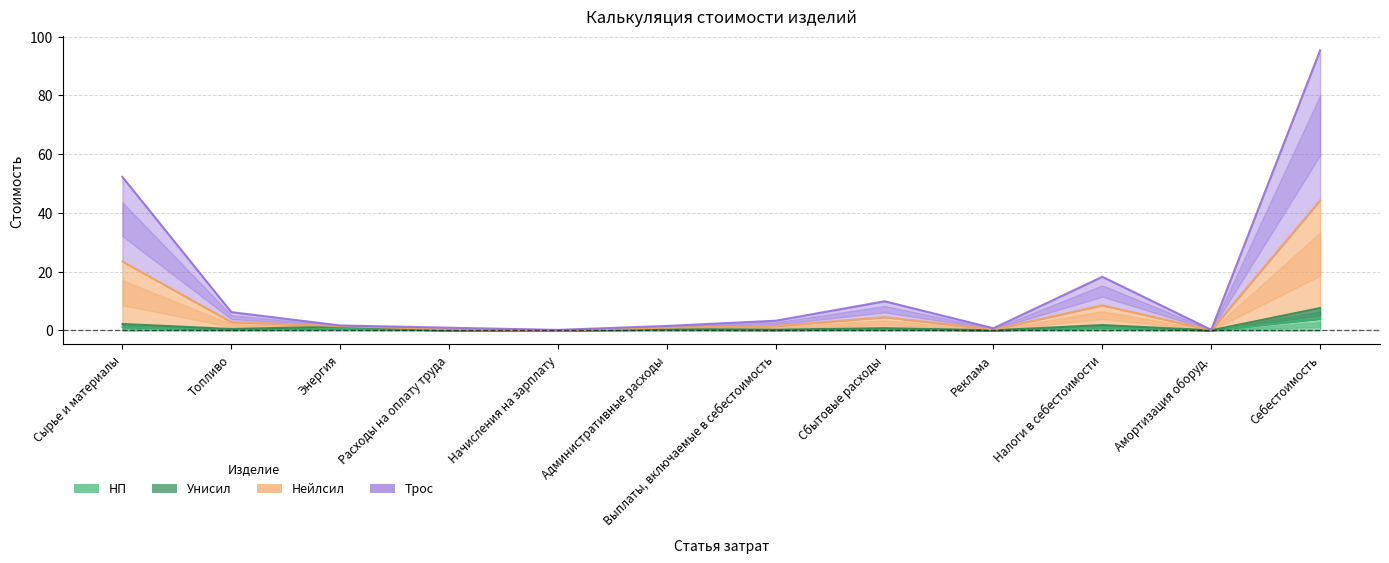

What is the difference between the second highest and second lowest values in the НП series?

1.1